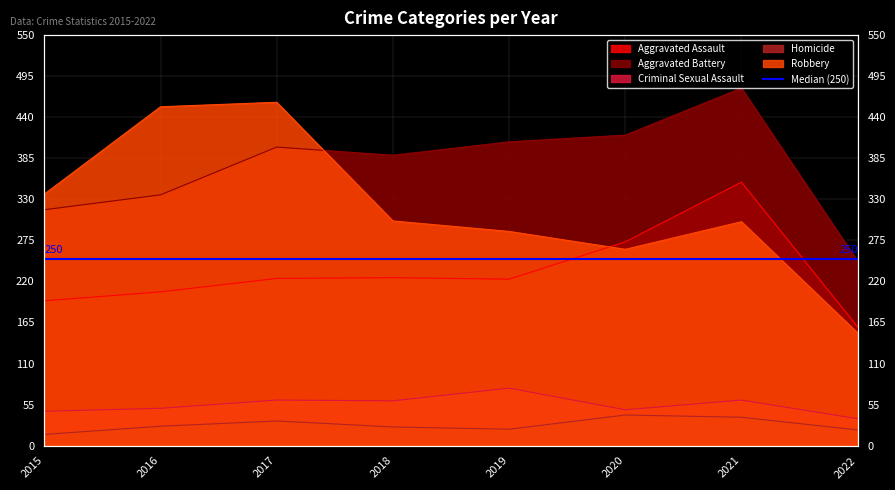

Read the Criminal Sexual Assault value at 2021.

61